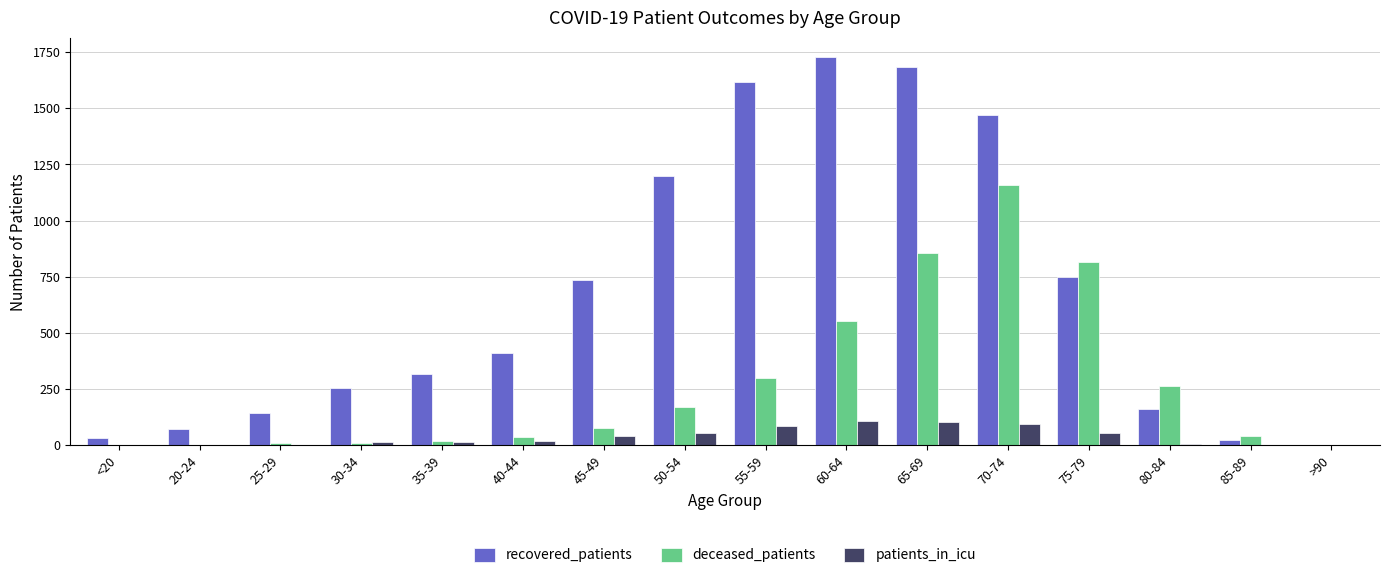

Which series has the largest total across all categories?

recovered_patients